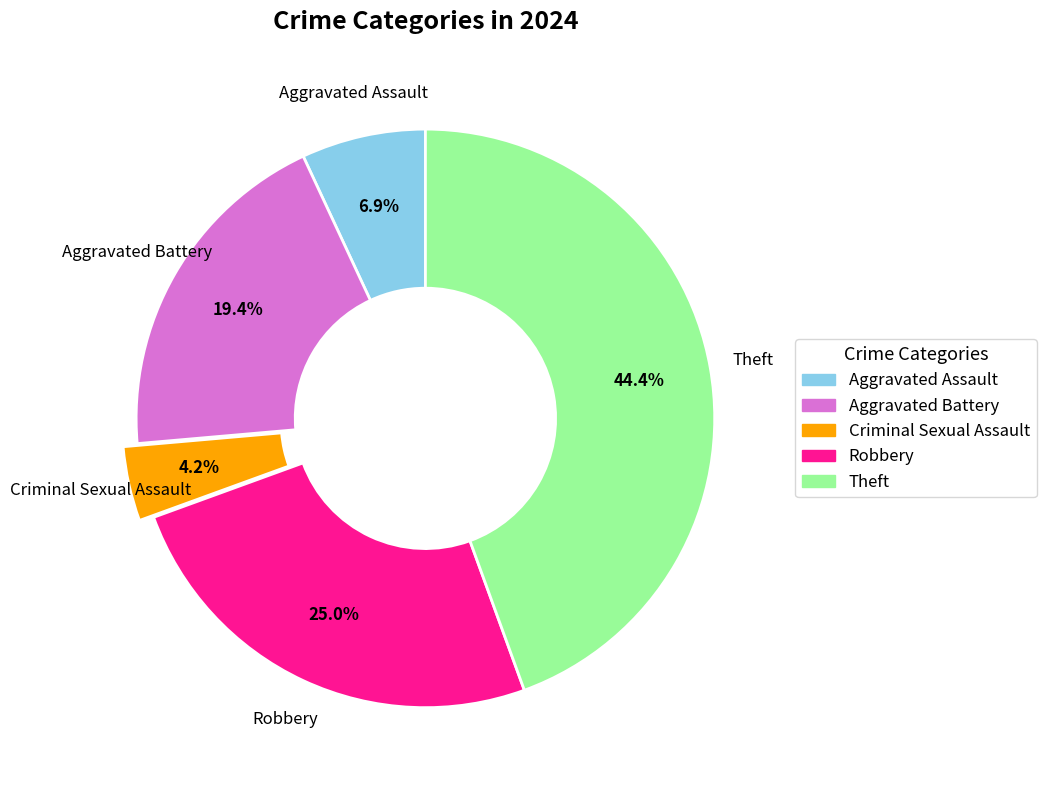

Is Theft the majority of the pie?

No